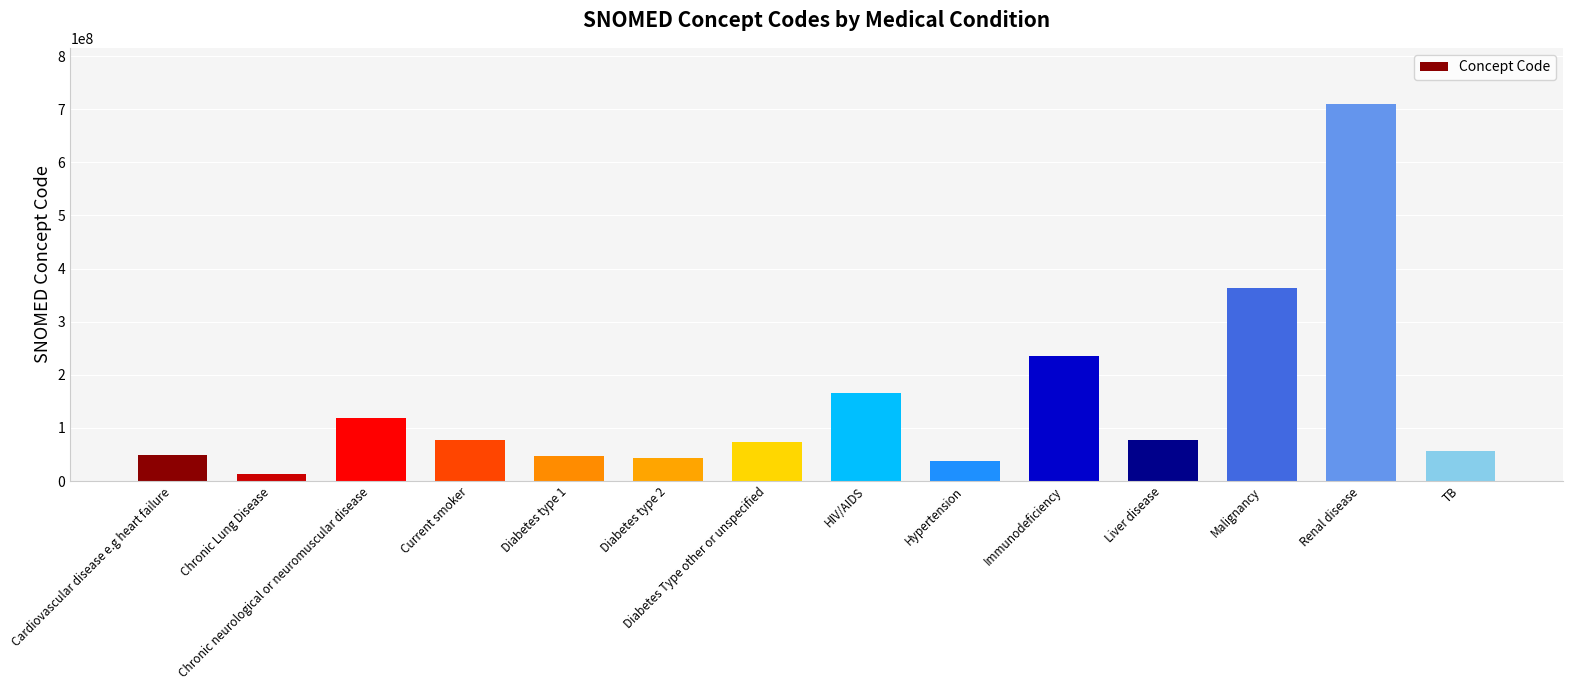

The value at Chronic neurological or neuromuscular disease is 118940003. True or false?

True